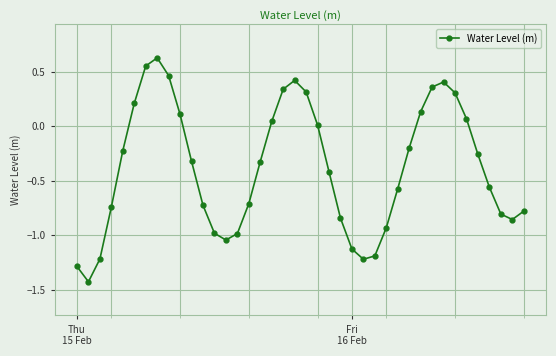

How many points are lower than both their immediate neighbors (excluding endpoints)?

4